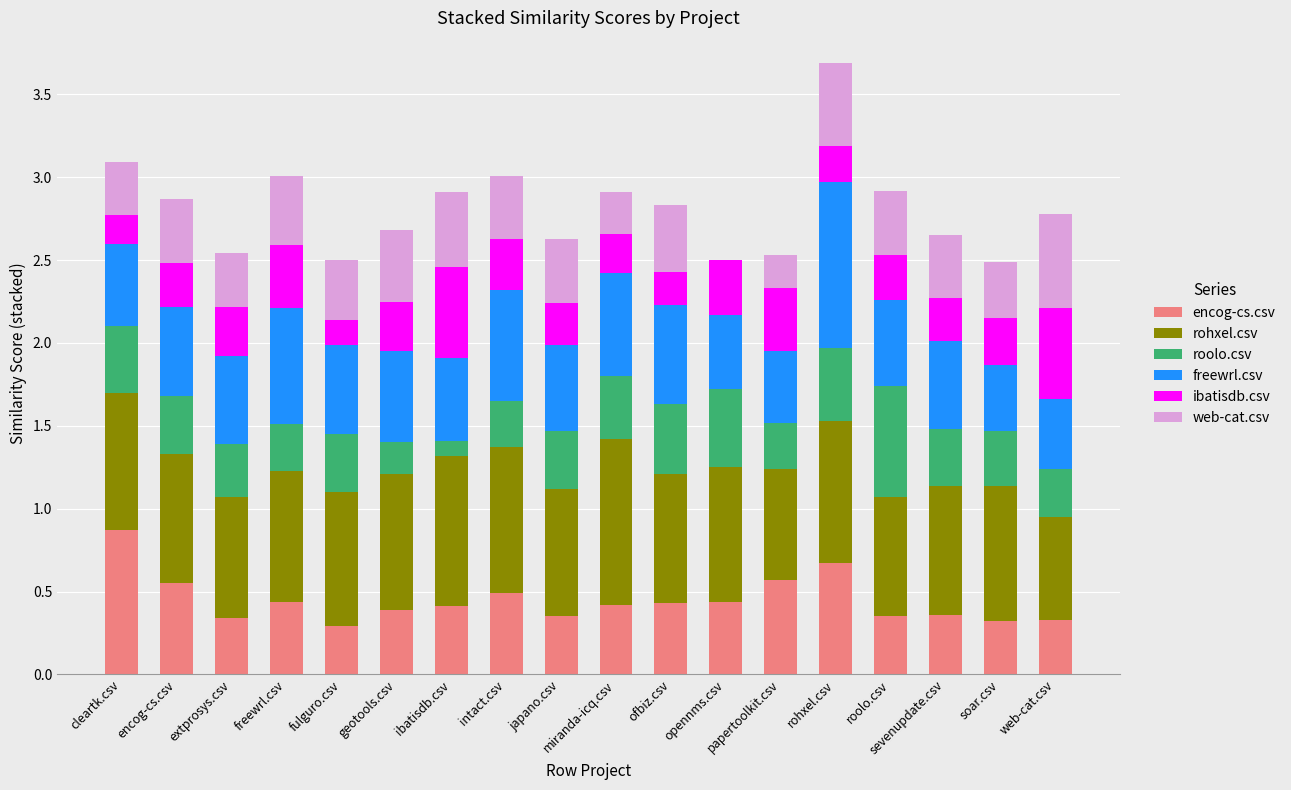

The value of encog-cs.csv at extprosys.csv is 0.3. True or false?

True